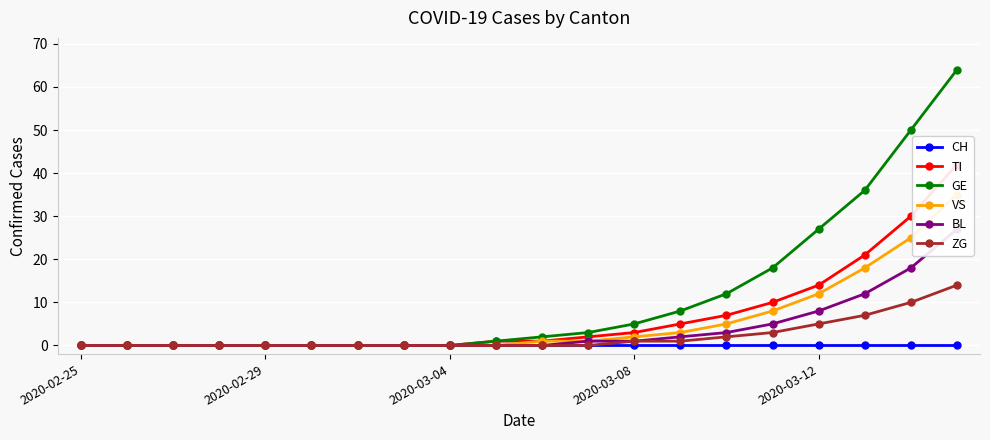

What is the spread (max minus min) of values at 17?

36